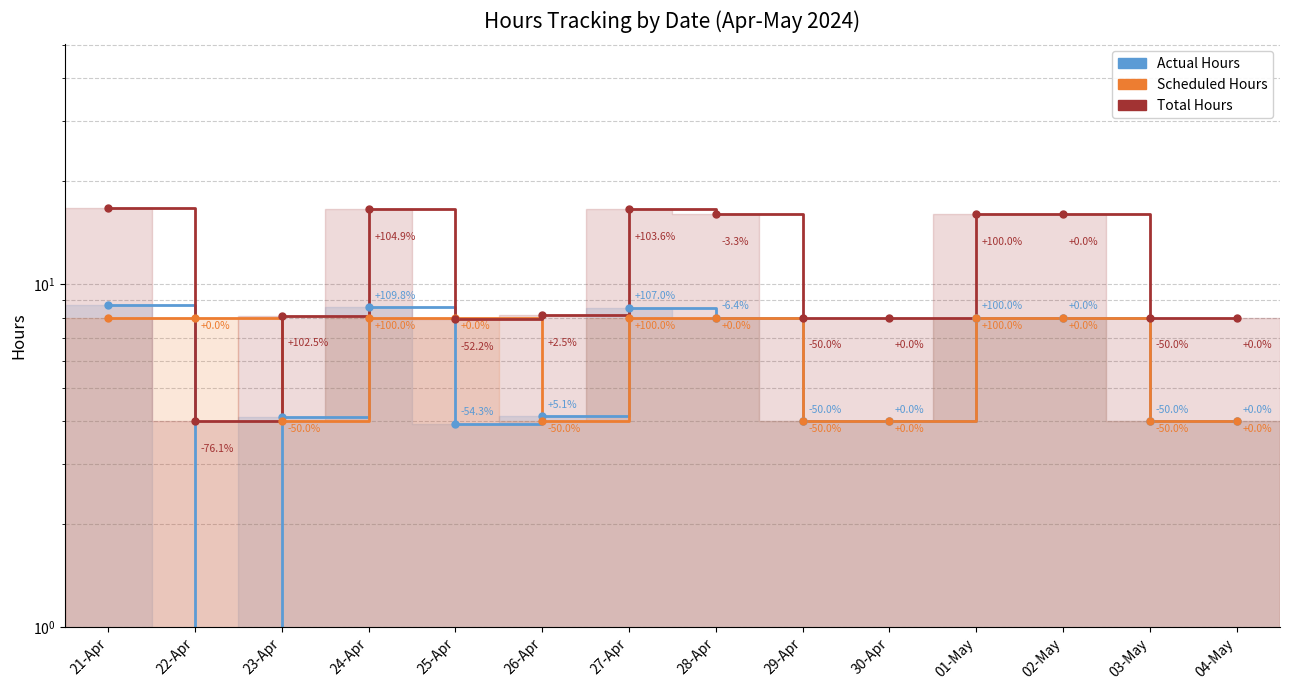

True or false: Scheduled Hours has a value of 13.1 at 02-May.

False